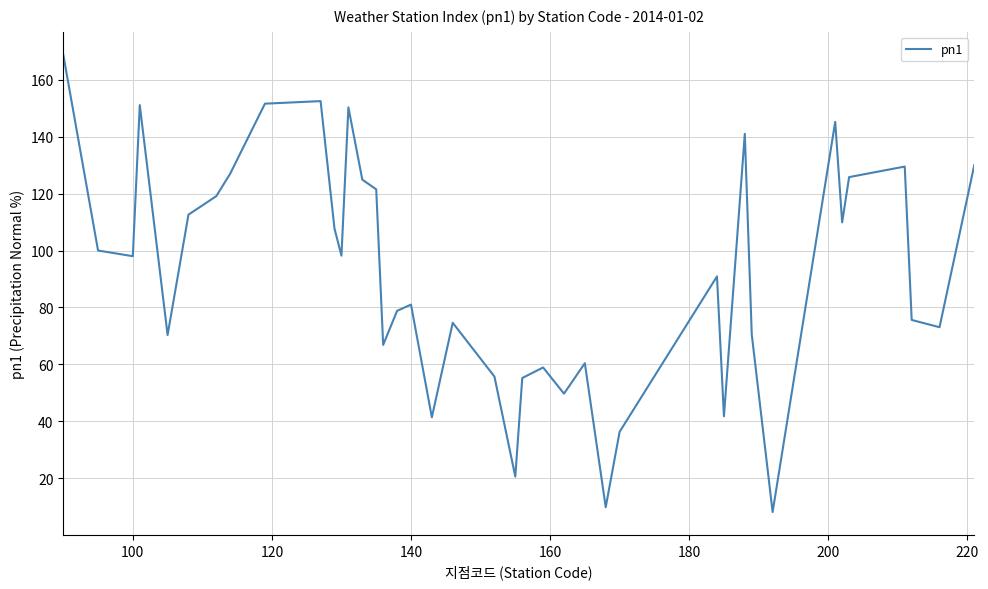

What is the greatest value displayed?

168.8